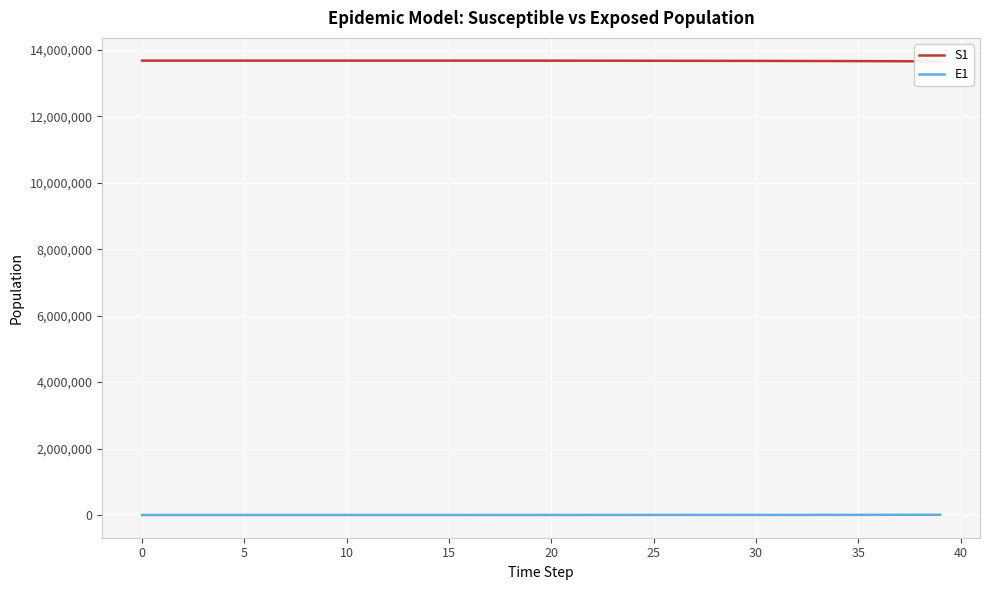

True or false: S1 has more than 0 interior local peaks.

False